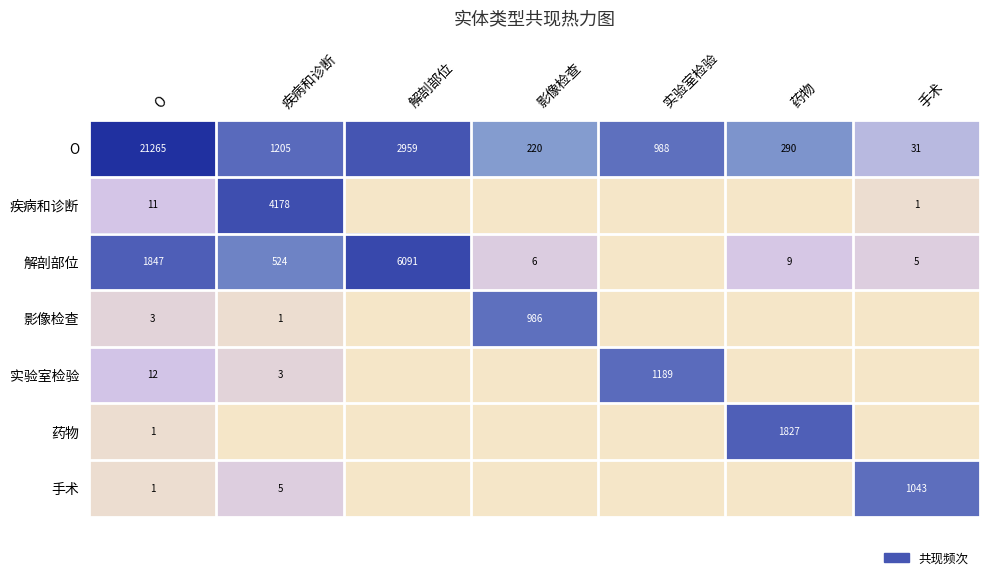

Where does the O series first go above 988?

O